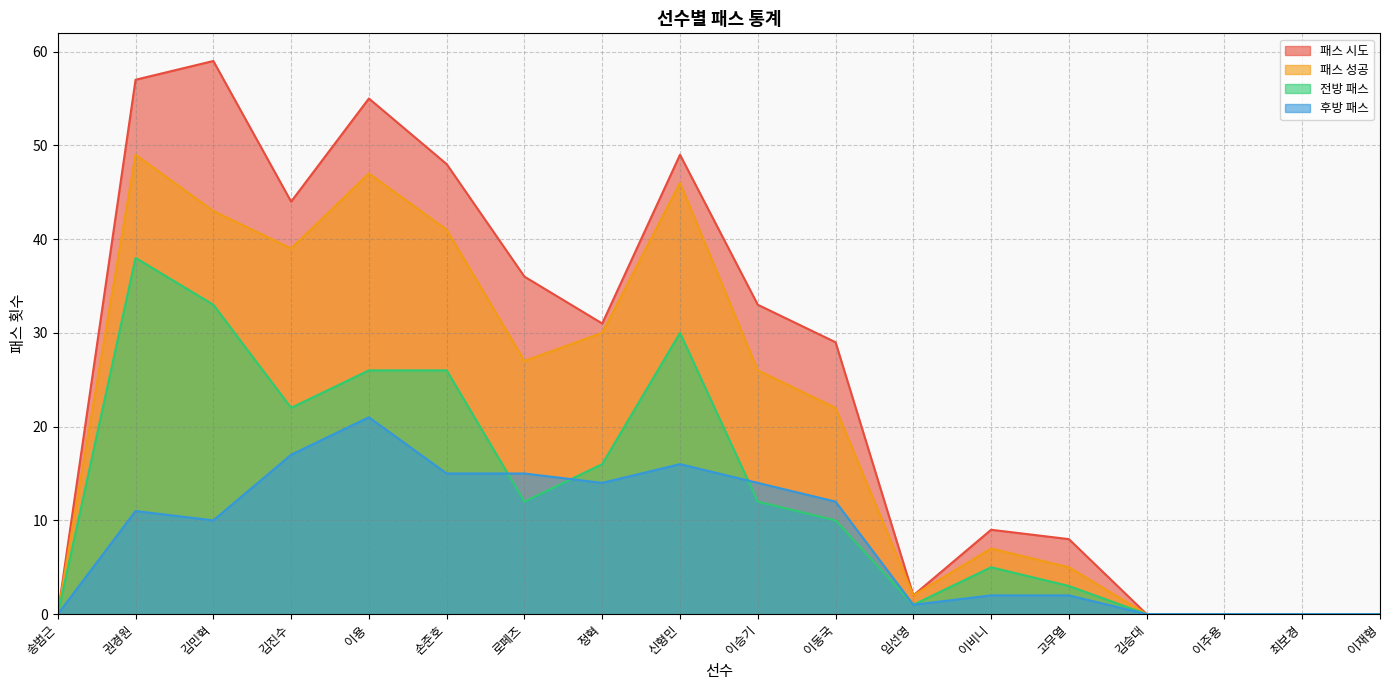

Which series has the largest range (max minus min)?

패스 시도